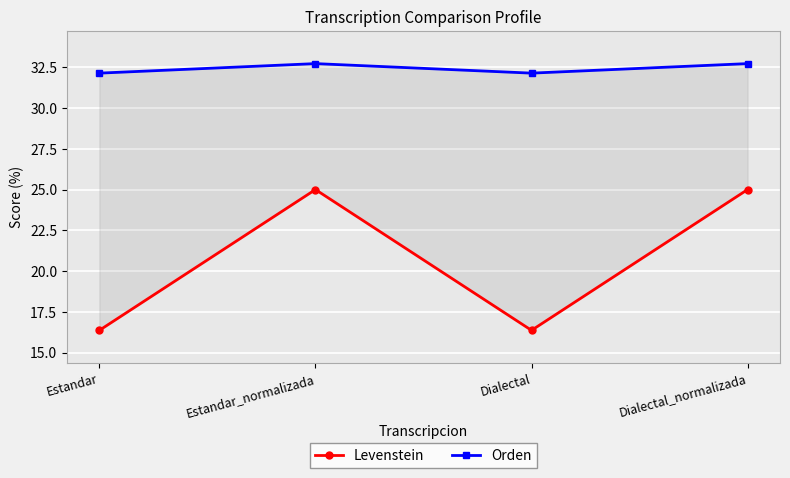

Does the chart display data point markers on the line(s)?

Yes